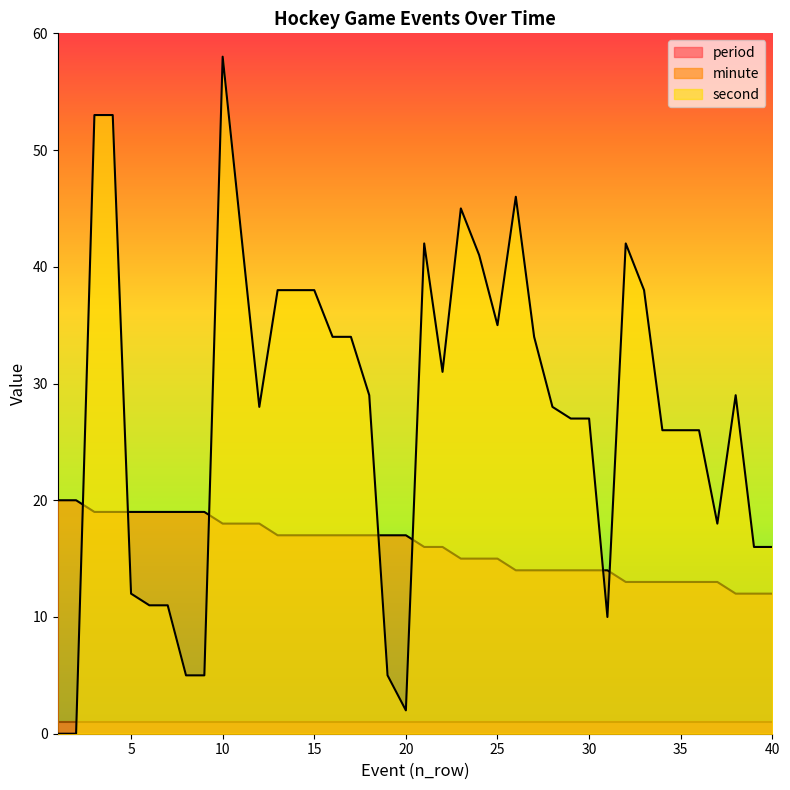

At which category is the sum across all series the highest?

10